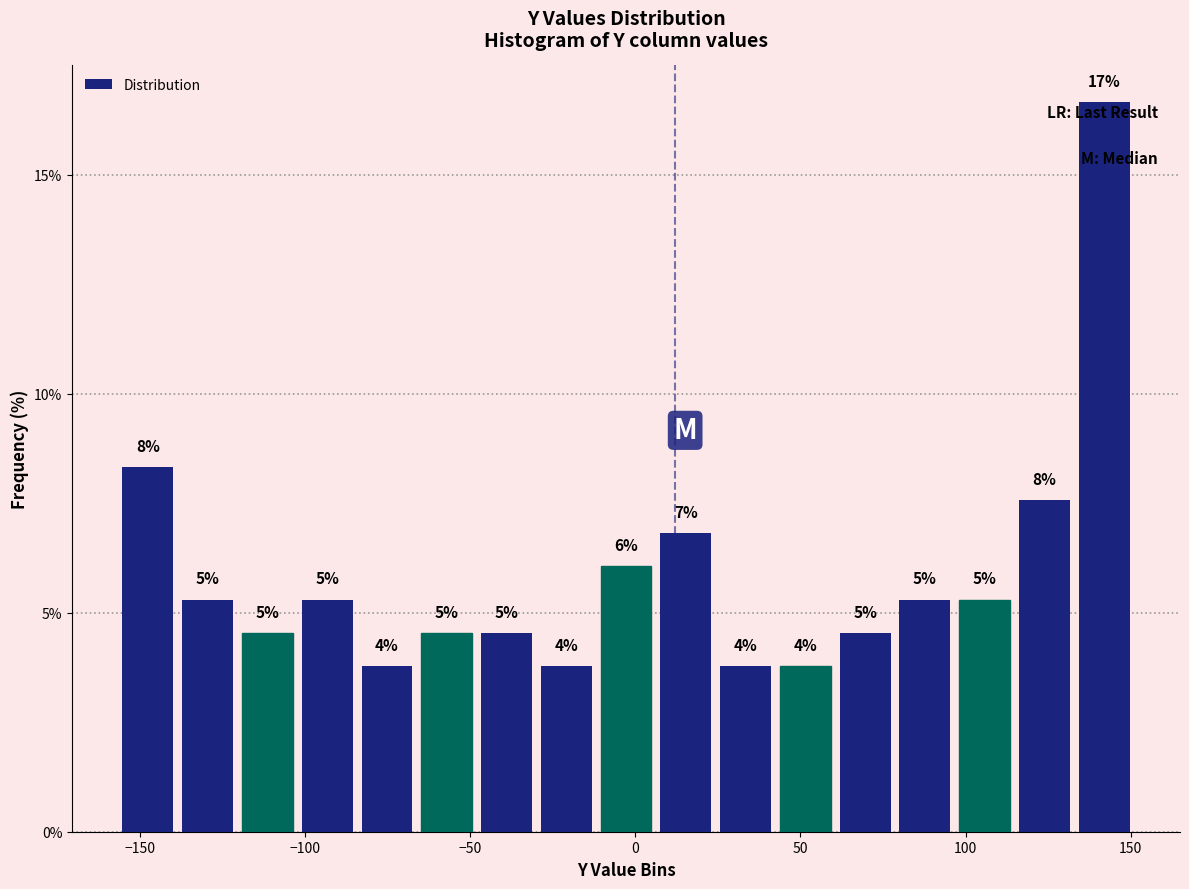

Read against the x-axis, roughly where is the centre of the tallest bar?

140